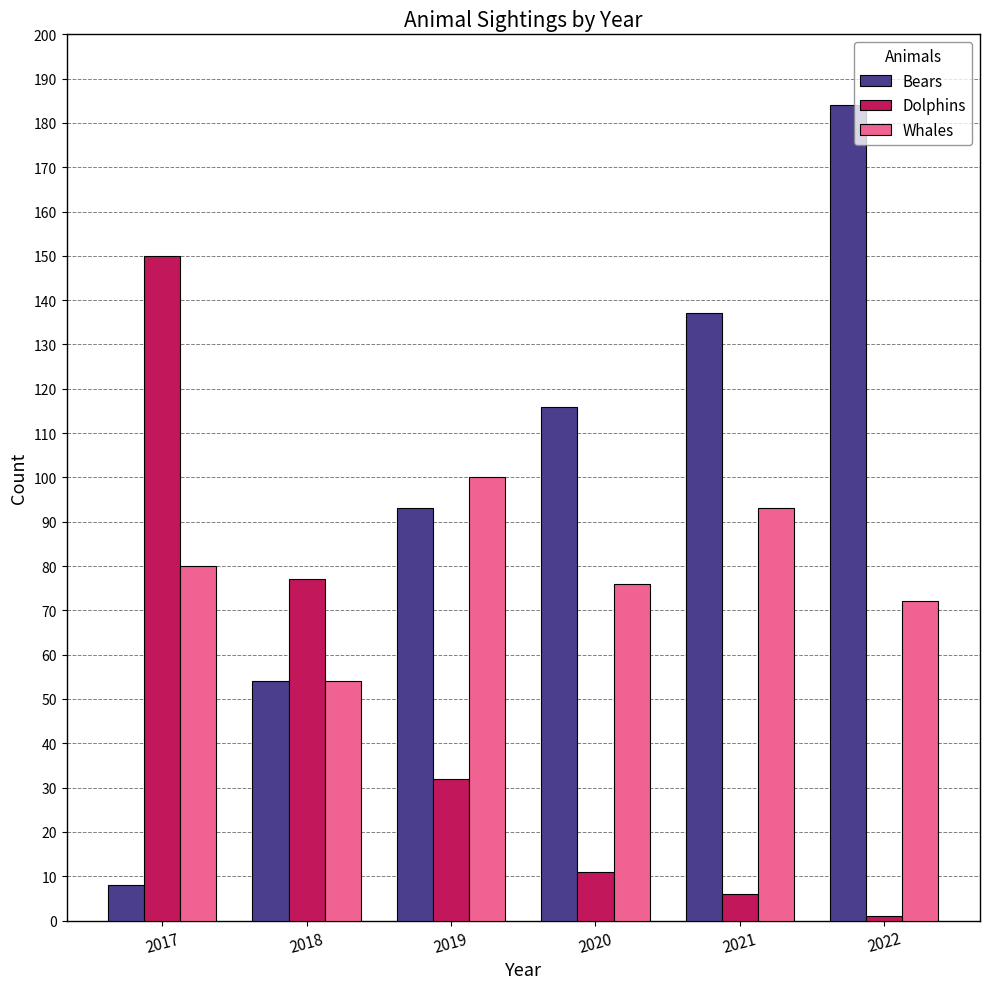

Which series changed the most between 2019 and 2021?

Bears